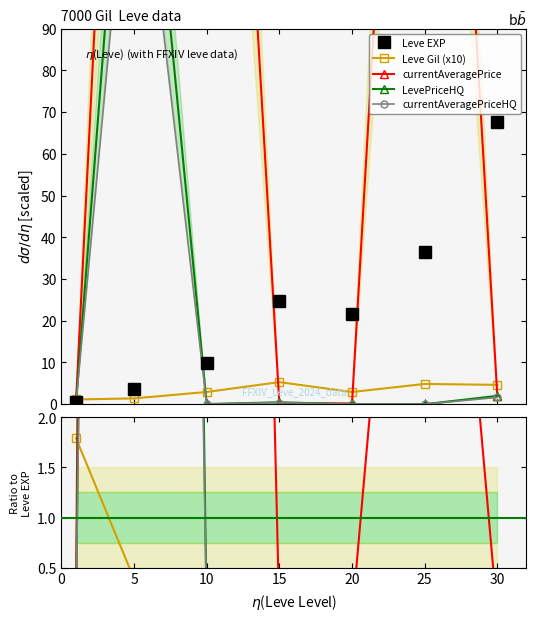

What is the difference between the second highest and second lowest values in the Leve EXP series?

32.8